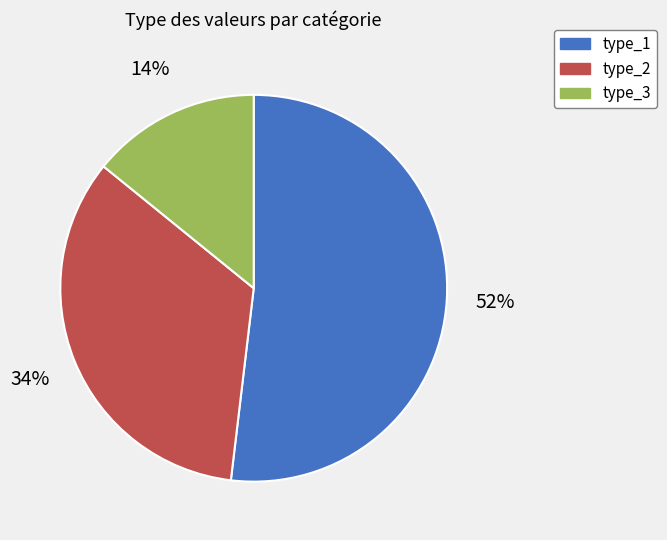

Is the sum of type_2 and type_1 greater than half?

Yes